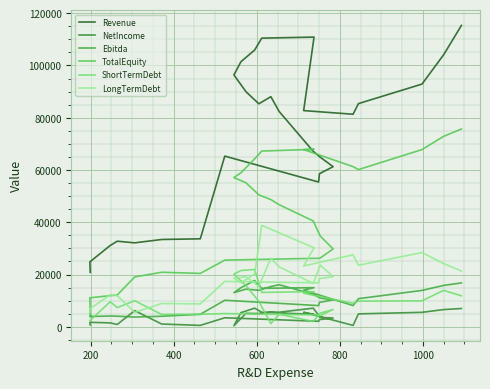

How many lines are shown in the chart?

6